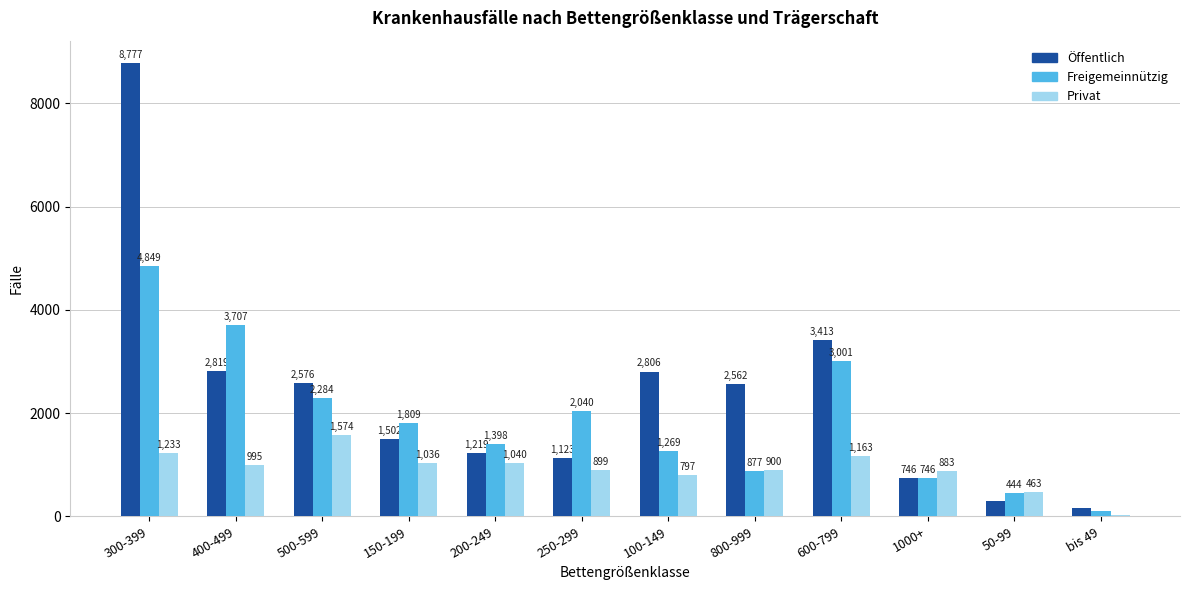

At which label does Privat reach its peak?

500-599